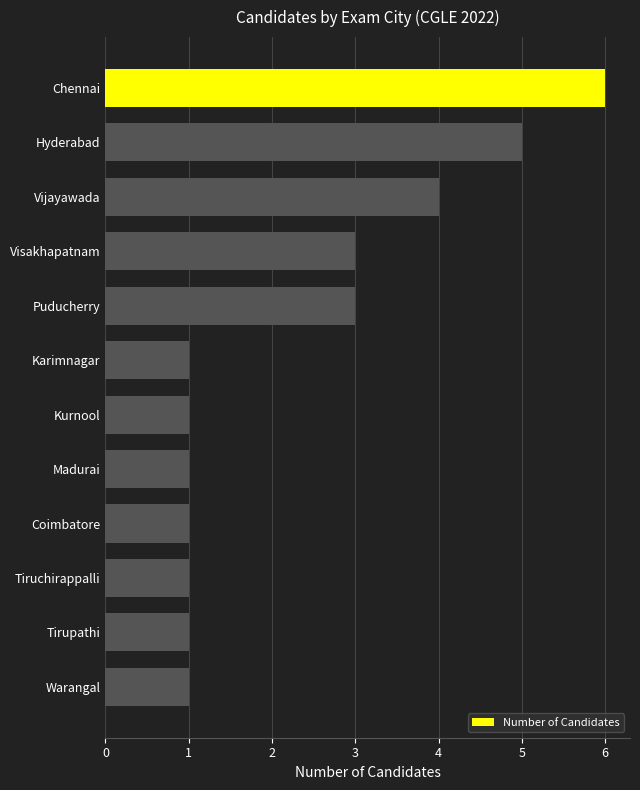

Between Puducherry and Kurnool, which is larger?

Puducherry